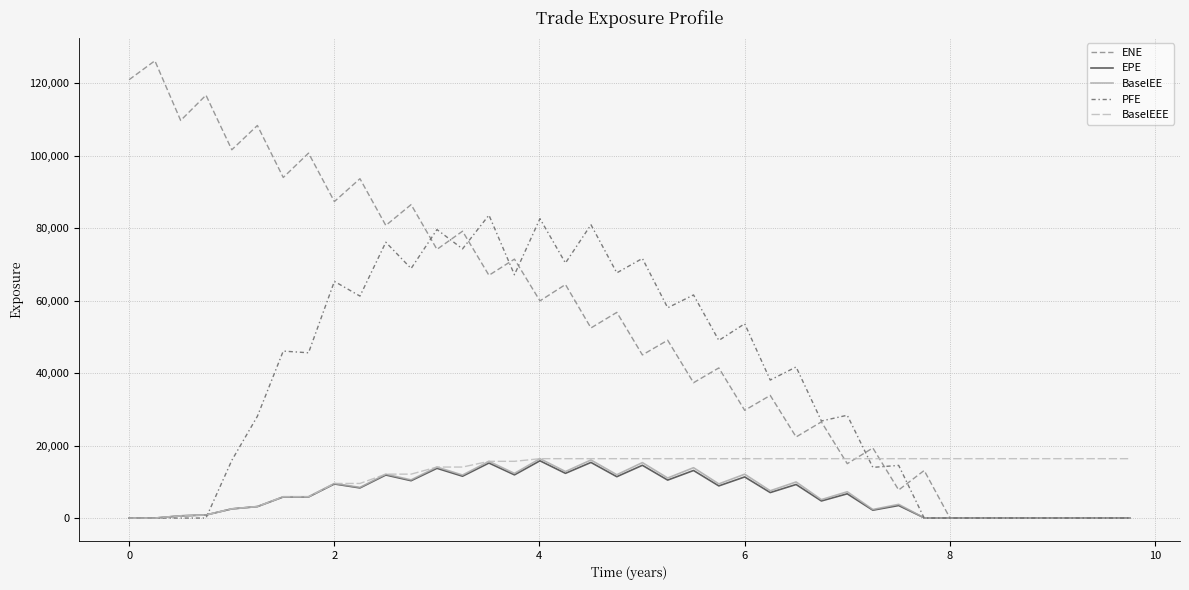

What is the highest value of the ENE series?

126144.0